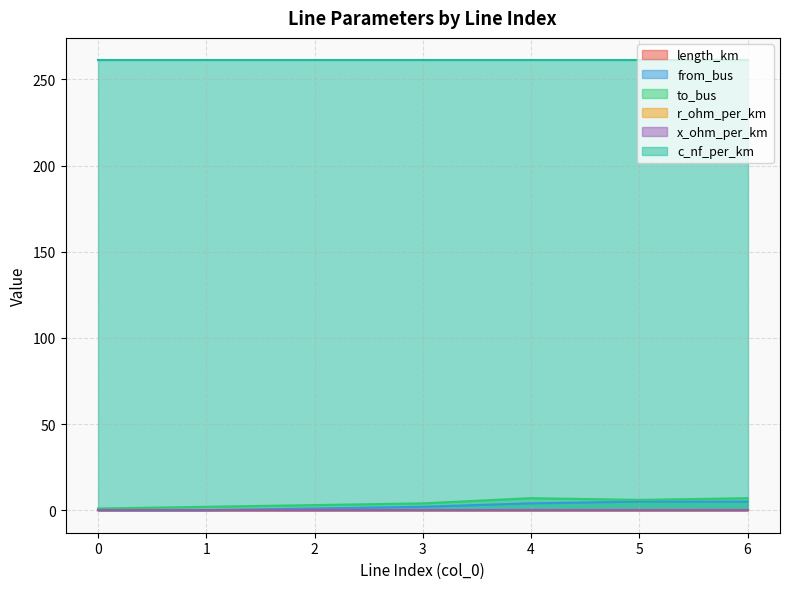

The from_bus series shows 2.6 at 6. True or false?

False